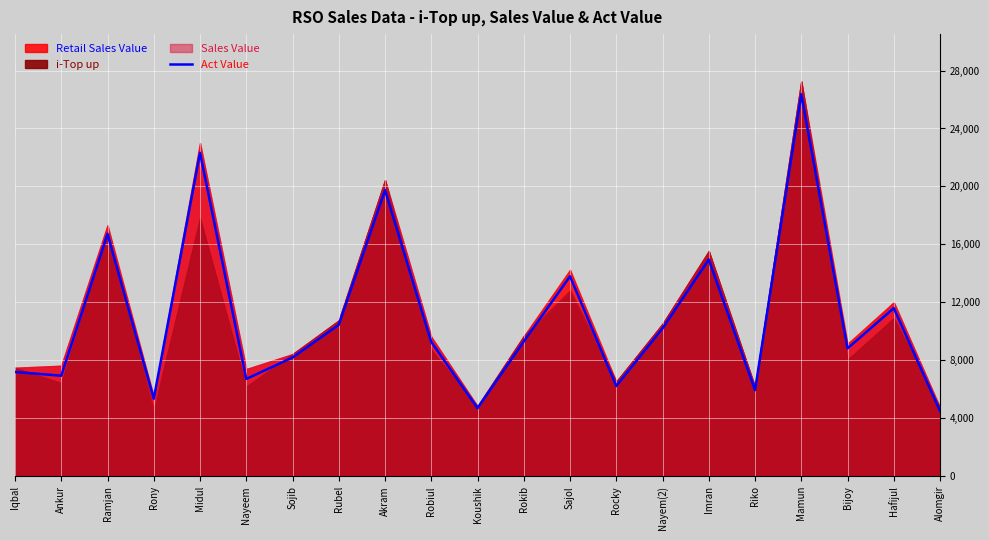

At which category does the data reach its first local valley?

Ankur